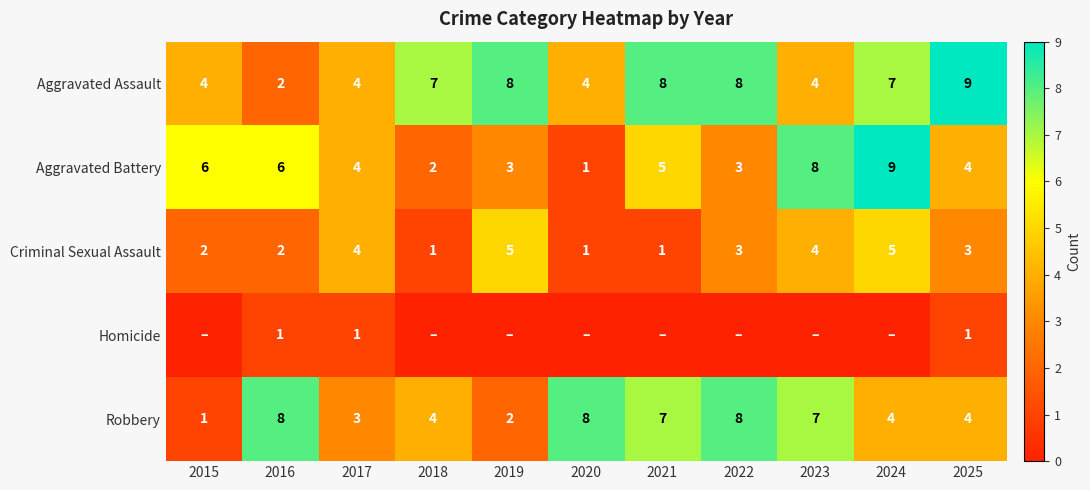

Count the Robbery values in the range 3 to 8.

9